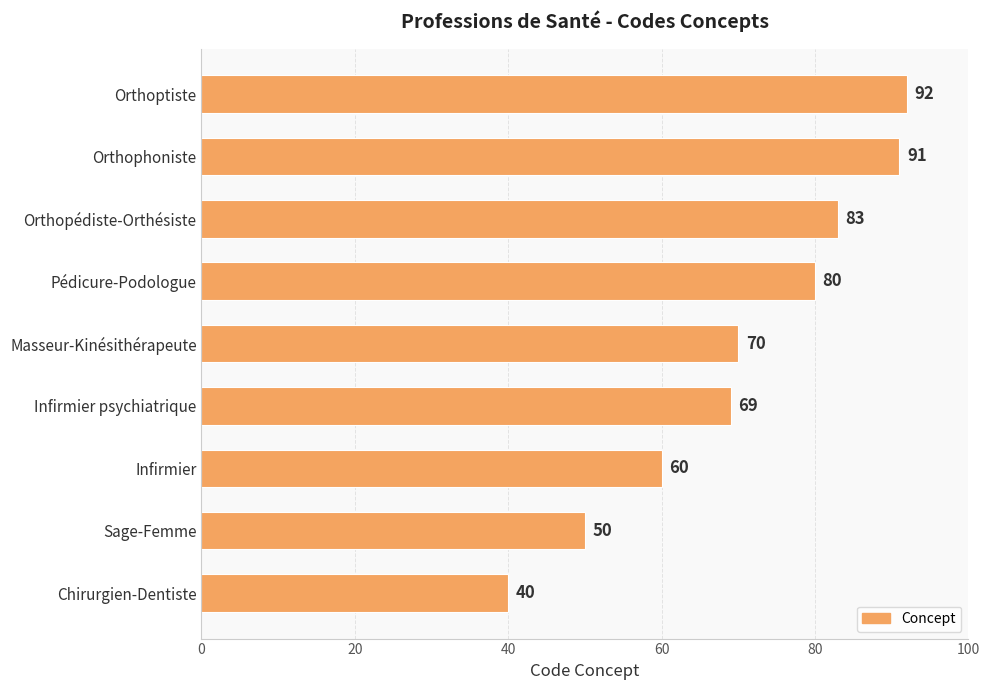

Which has a higher value, Pédicure-Podologue or Orthoptiste?

Orthoptiste